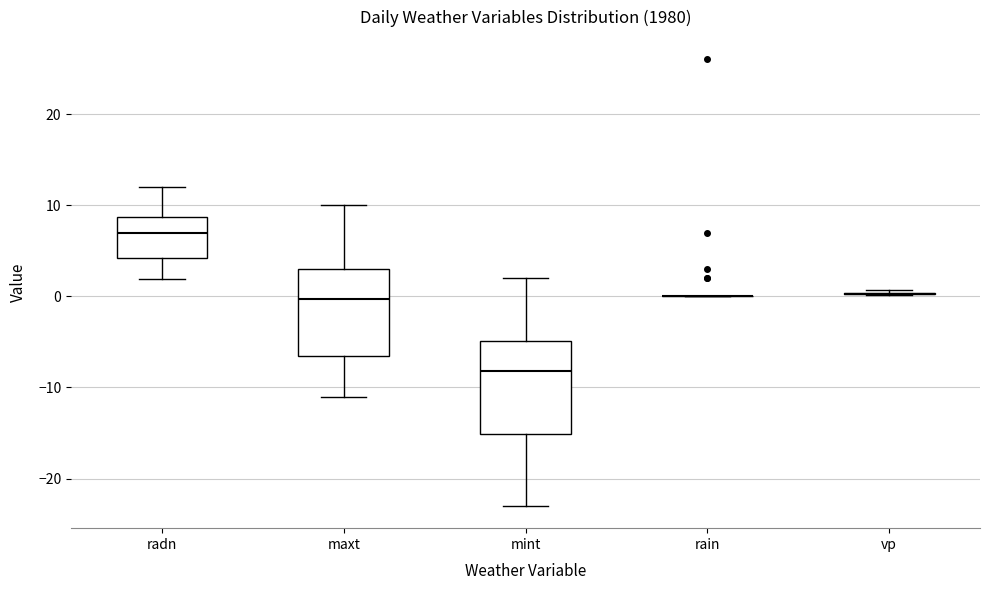

Reading left to right, transcribe this box plot: for each box, give where its median line is, the range the box spans, and where its two whiskers end, as read against the y-axis. The values are not printed on the chart, so give them approximately, as read against the axis.

radn: median 7, box 4 to 9, whiskers 2 to 12
maxt: median 0, box -6 to 3, whiskers -11 to 10
mint: median -8, box -15 to -5, whiskers -23 to 2
rain: box collapsed to a line at 0, whiskers 0 to 0
vp: box collapsed to a line at 0, whiskers 0 to 1